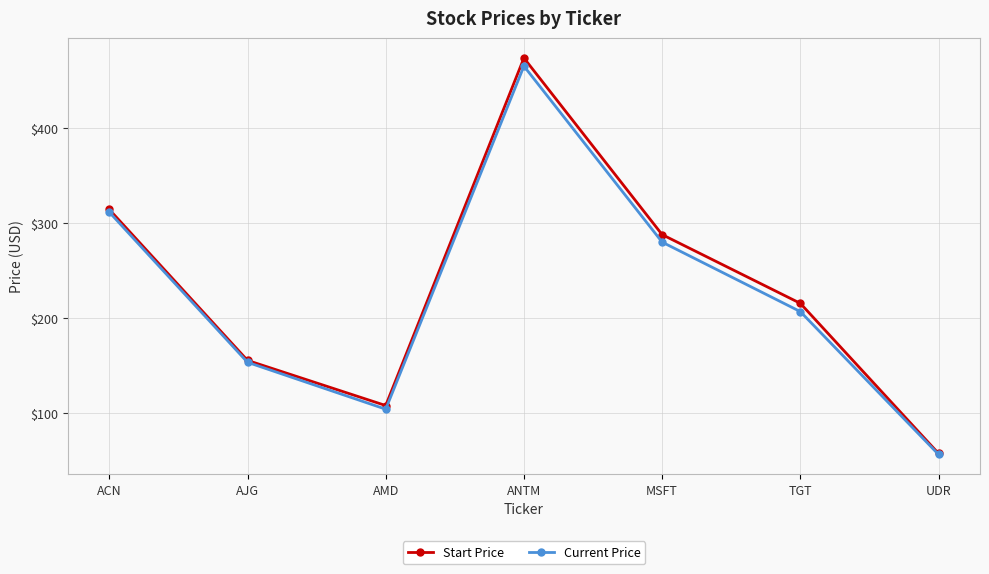

What position from the right is MSFT?

3